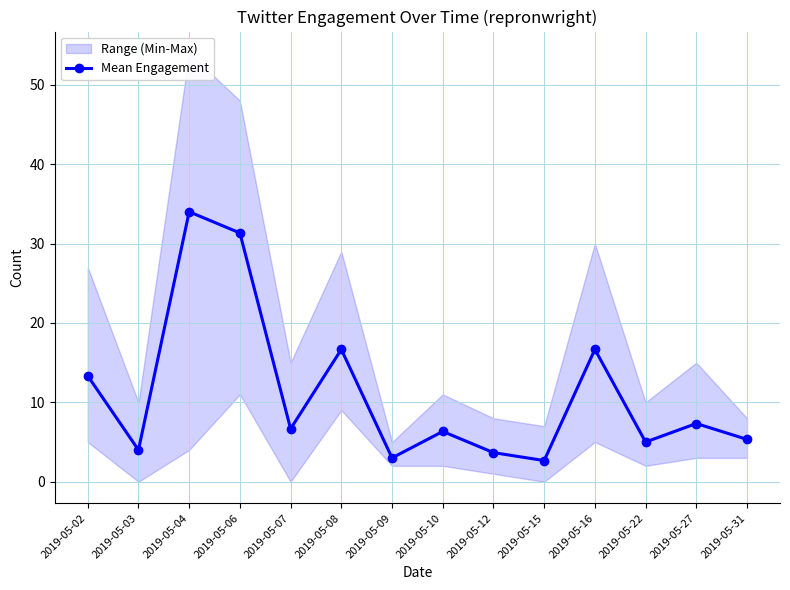

Does the chart have visible grid lines?

Yes